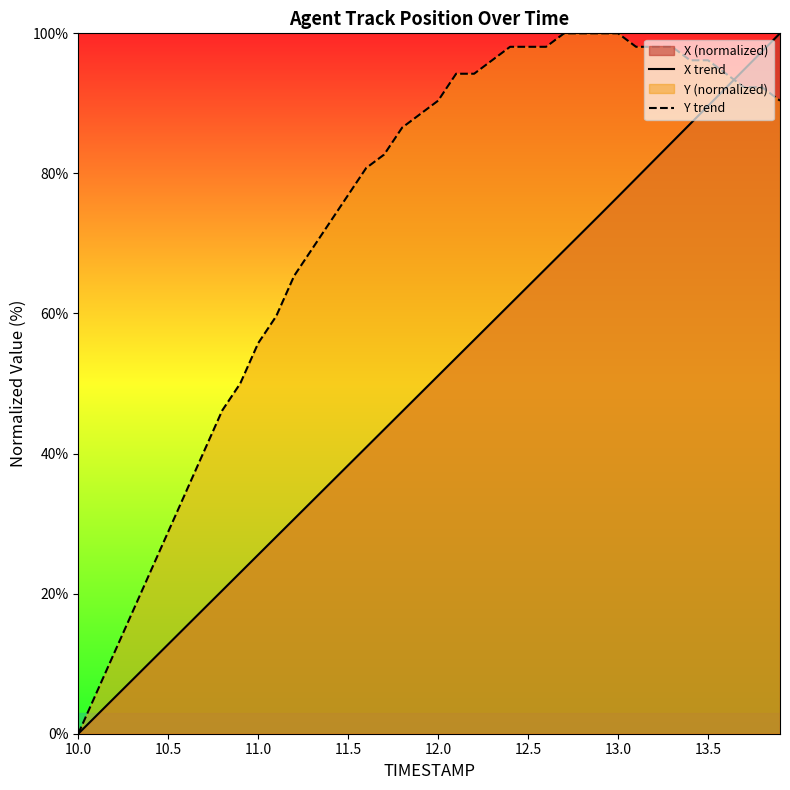

Which category has the lowest value in the Y trend series?

10.0